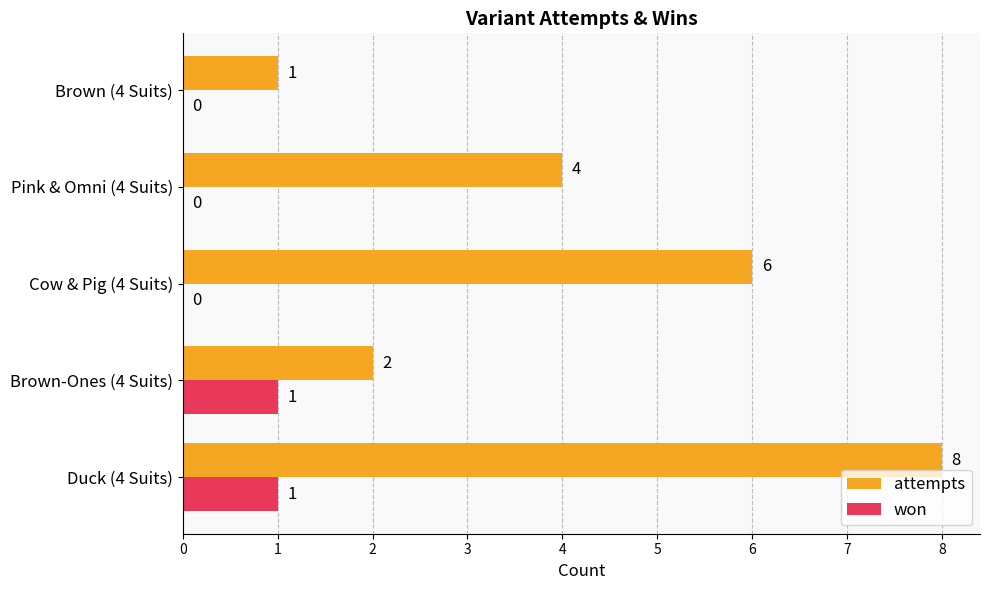

What is the maximum value for attempts?

8